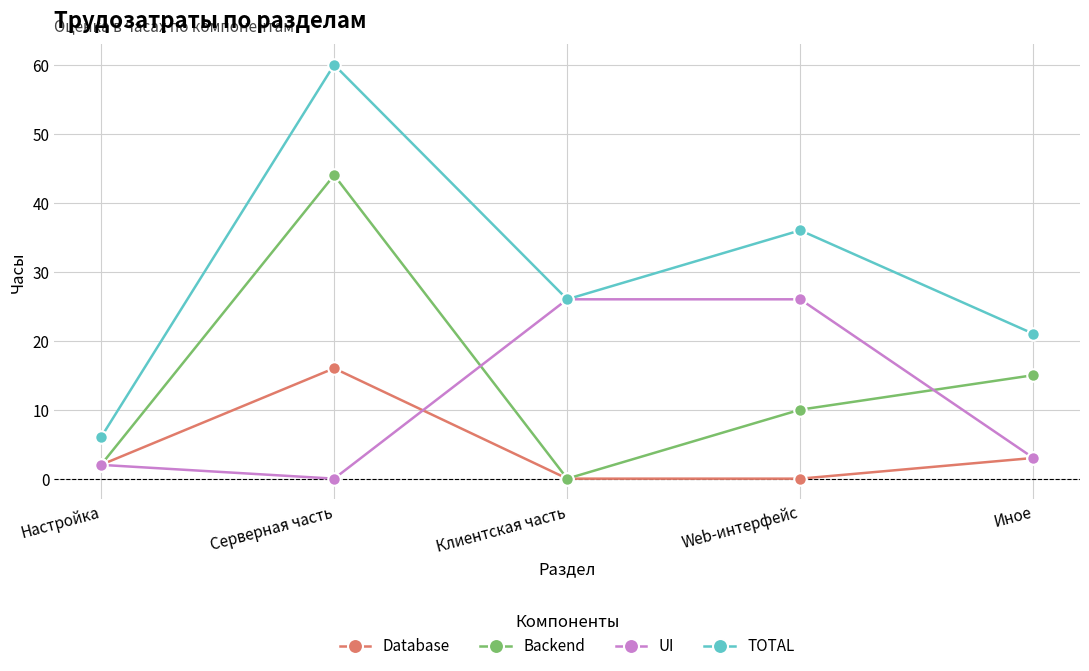

At which label does UI first exceed 3?

Клиентская часть